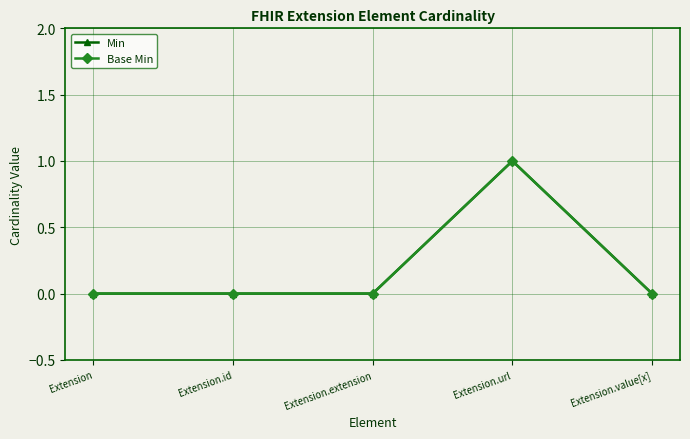

What position from the right is Extension.extension?

3